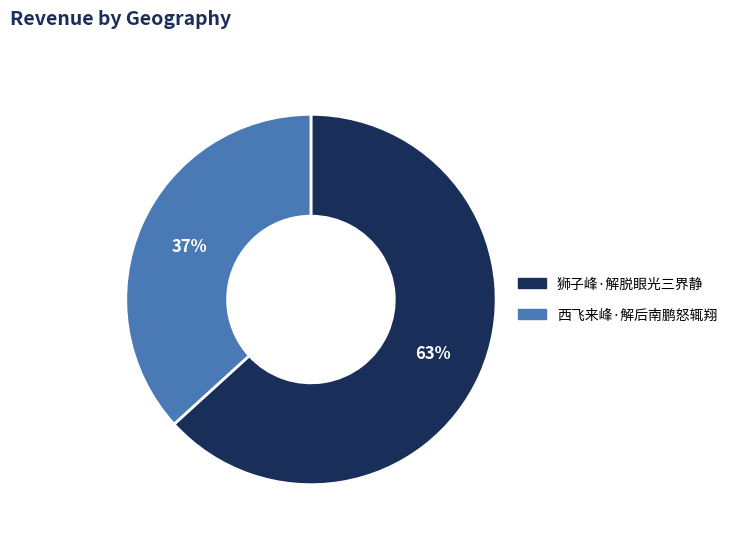

Combined, do 狮子峰·解脱眼光三界静 and 西飞来峰·解后南鹏怒辄翔 account for over 50%?

Yes